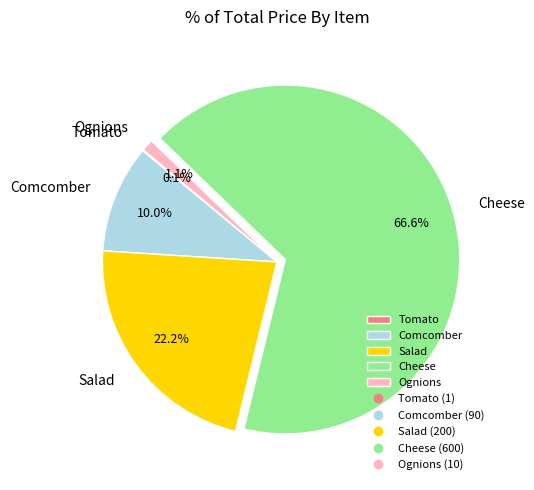

What percentage is the Comcomber slice, to the nearest percent?

10%